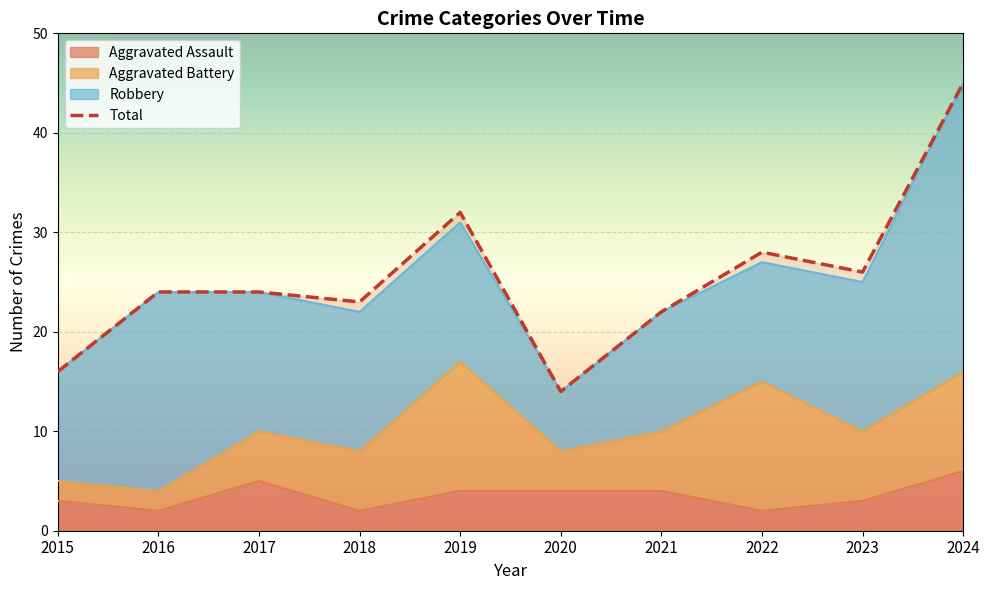

Which series has the widest spread of values?

Total